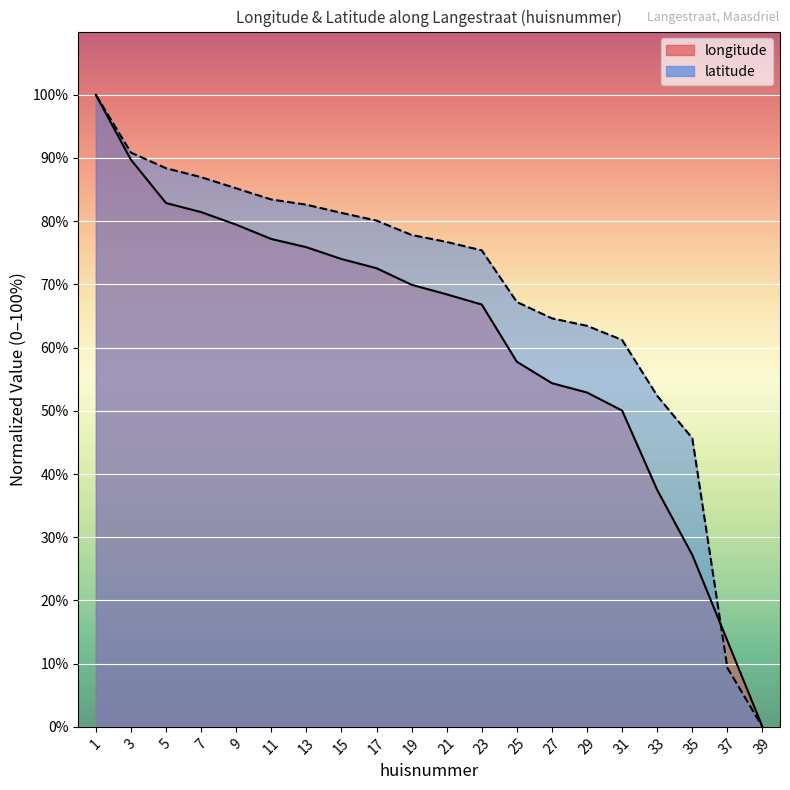

Reading right to left, transcribe all the data shown in this chart.

longitude: 0.0	13.6	27.2	37.5	50.0	52.9	54.4	57.8	66.8	68.4	69.9	72.6	74.0	75.9	77.2	79.4	81.4	82.9	89.7	100.0
latitude: 0.0	9.3	45.7	52.4	61.2	63.4	64.6	67.2	75.4	76.7	77.8	80.1	81.3	82.6	83.4	85.2	87.0	88.4	90.9	100.0